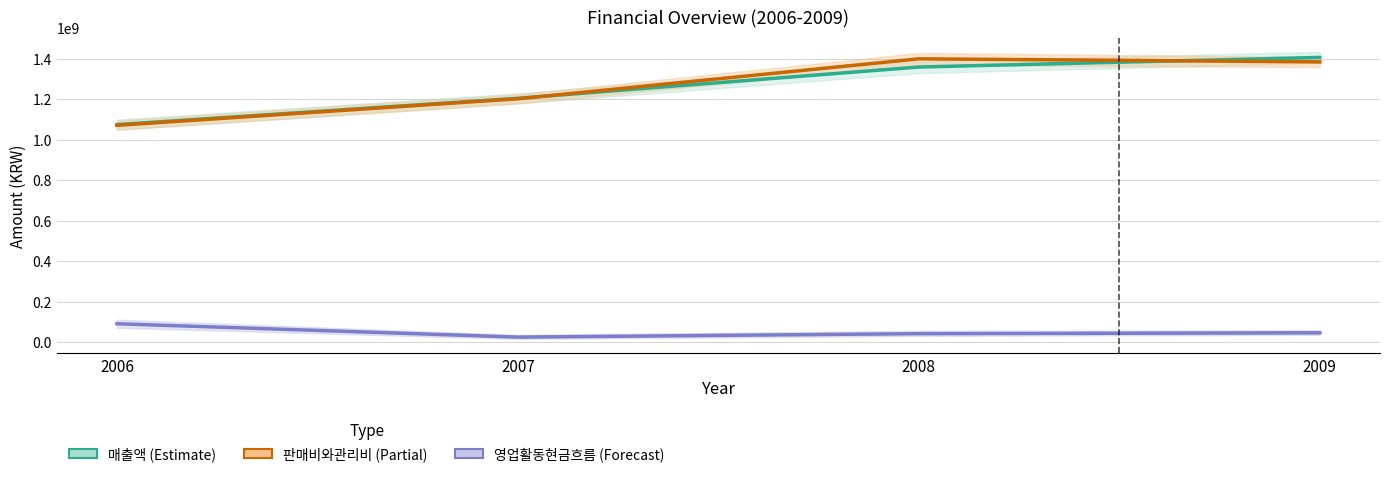

How many intersections are there between 판매비와관리비 (Partial) and 매출액 (Estimate)?

2